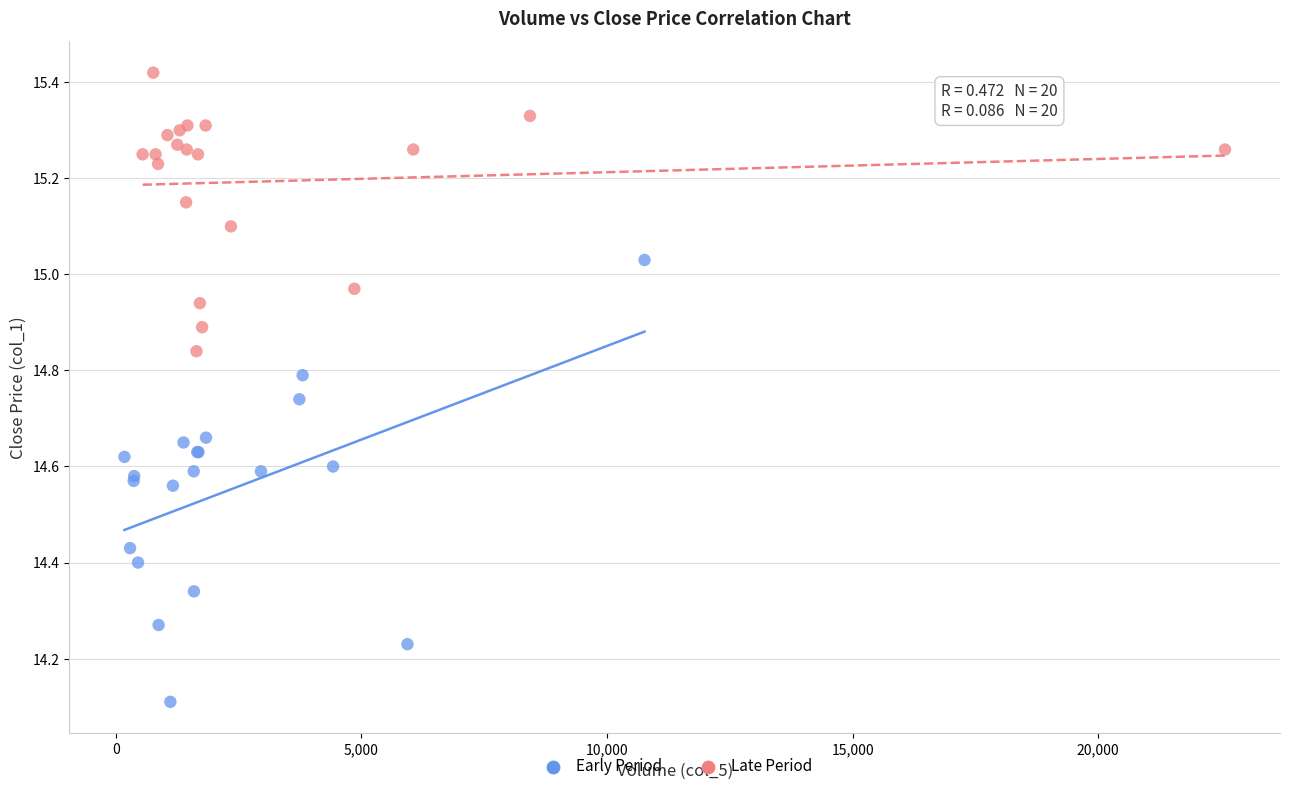

Which series contains the highest Y value?

Late Period